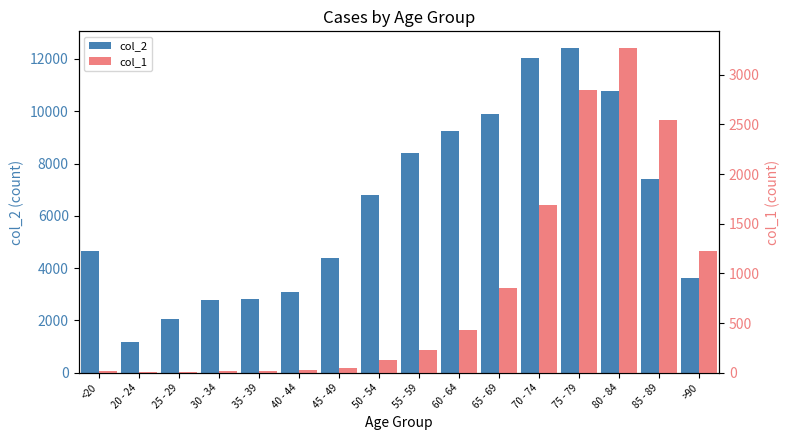

What is the difference between the maximum and second lowest values in the col_1 series?

3269